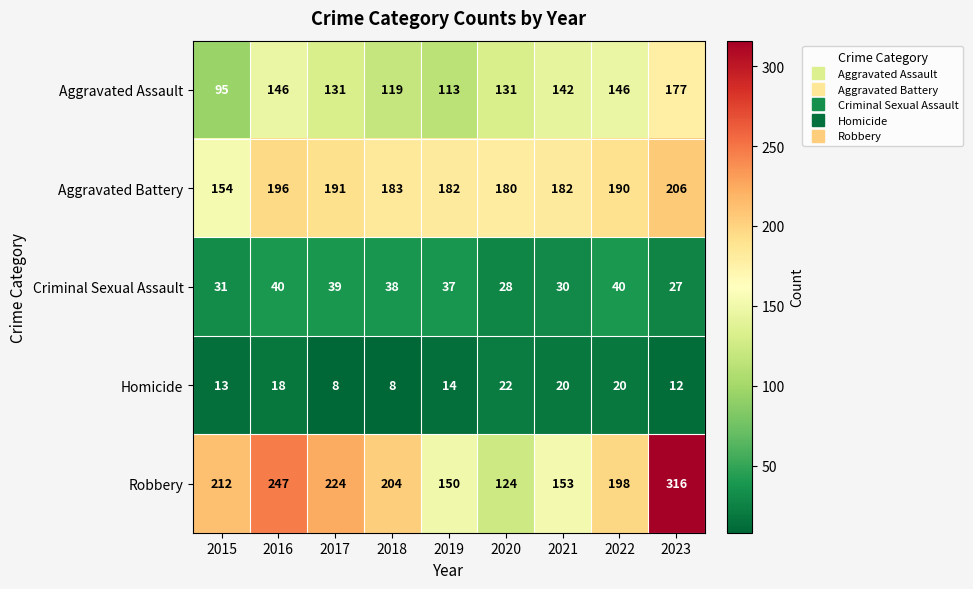

What is the maximum value shown in the chart?

316